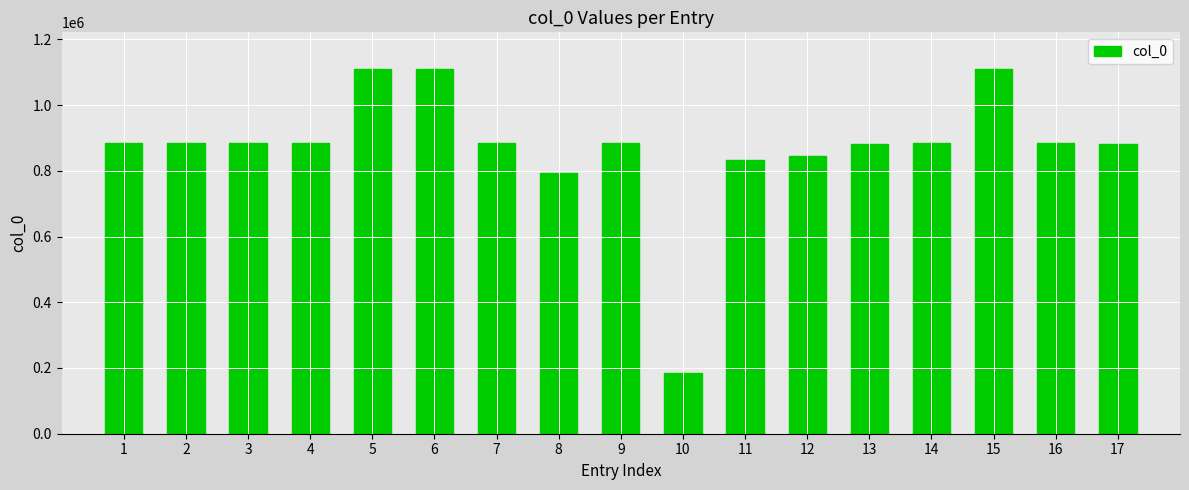

How many values are below 883206?

8